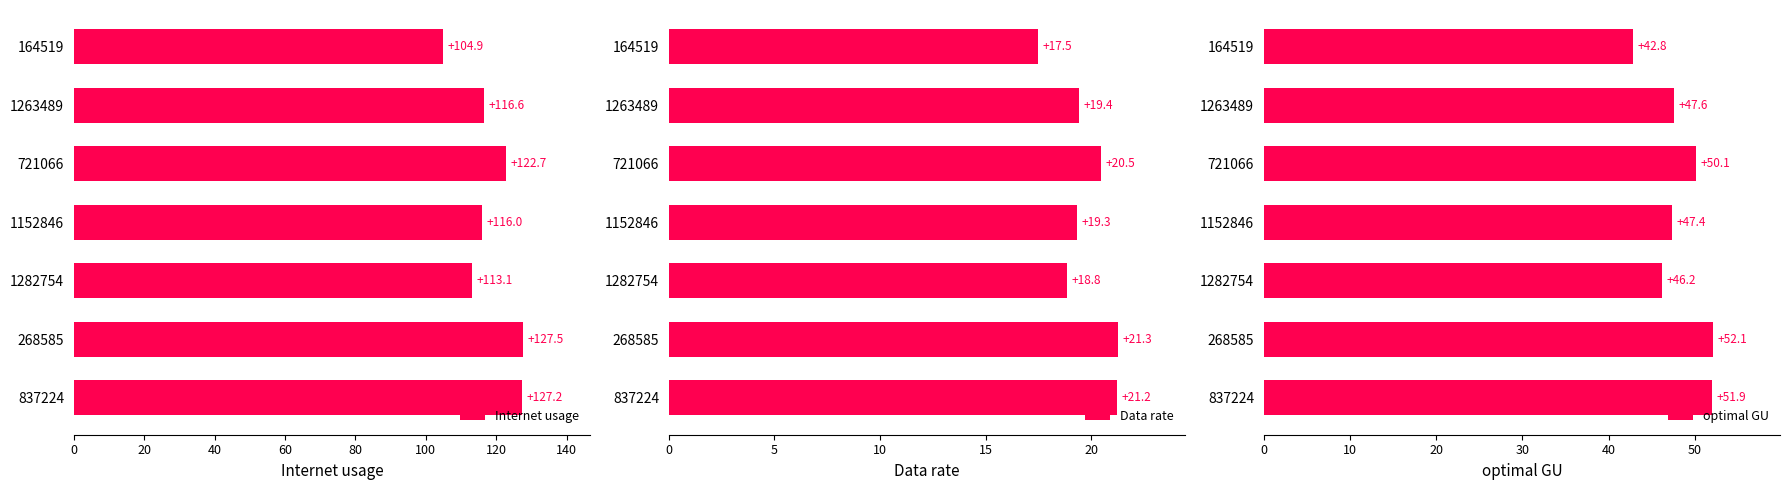

What are all the series names shown in the legend?

Internet usage, Data rate, optimal GU